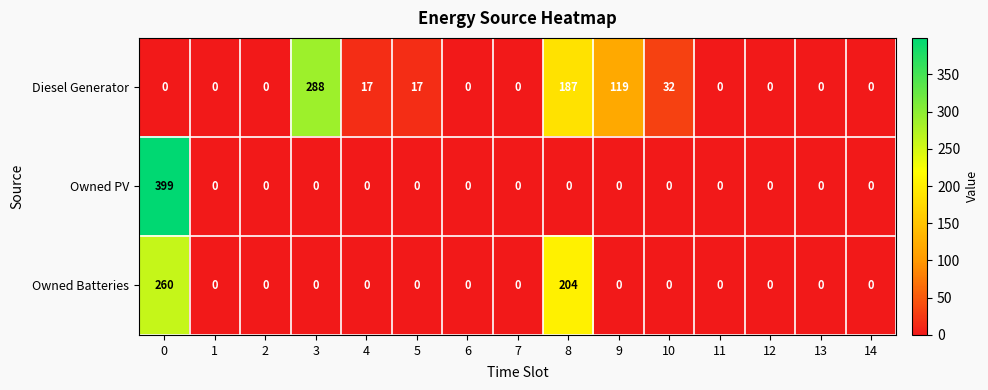

The value of Owned PV at 10 is 0. True or false?

True